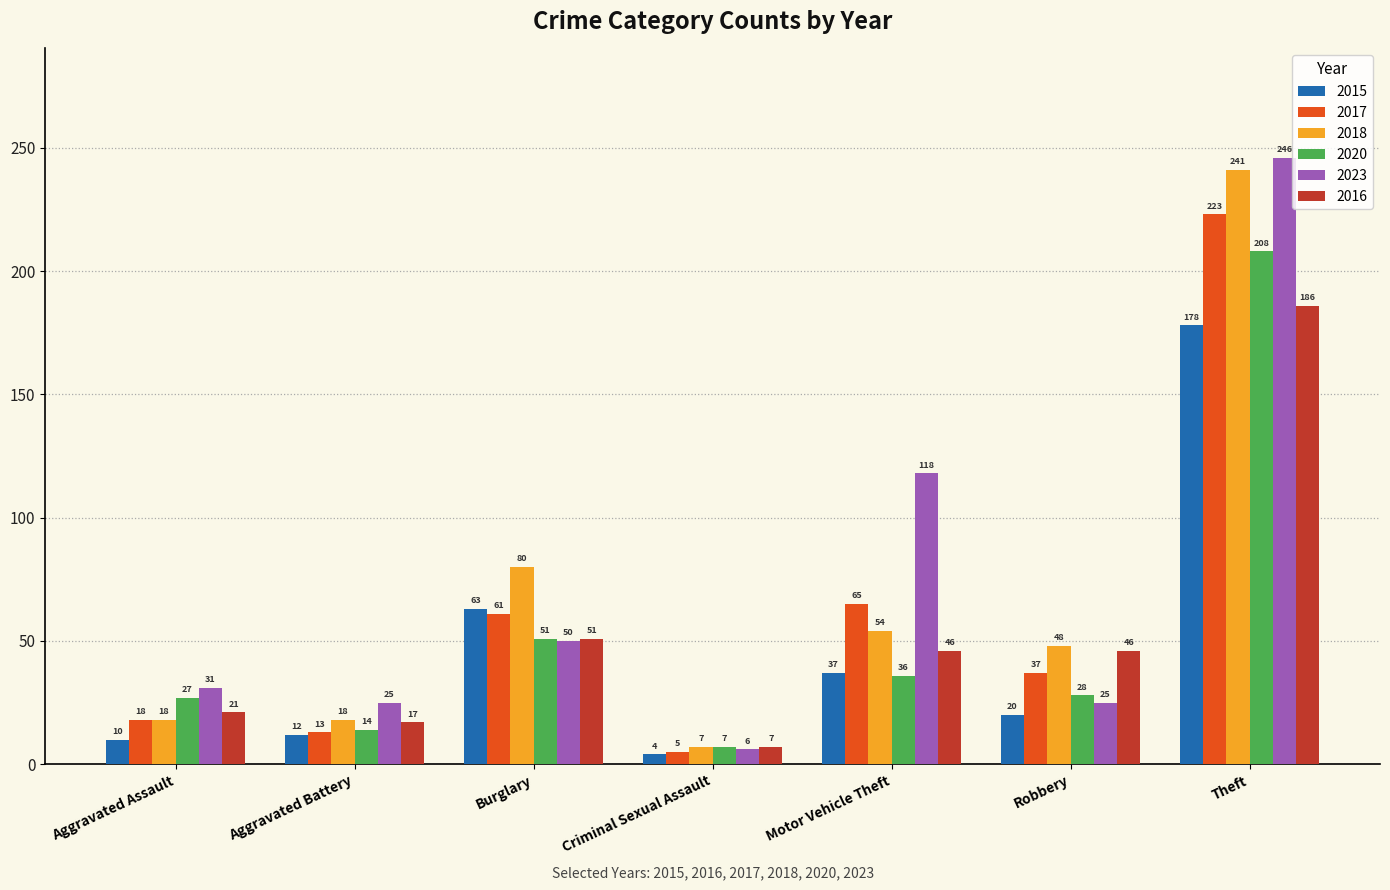

What is the minimum value for 2015?

4